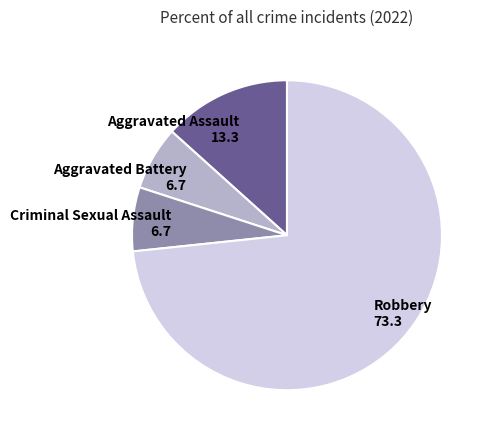

Which has a higher value, Criminal Sexual Assault or Robbery?

Robbery